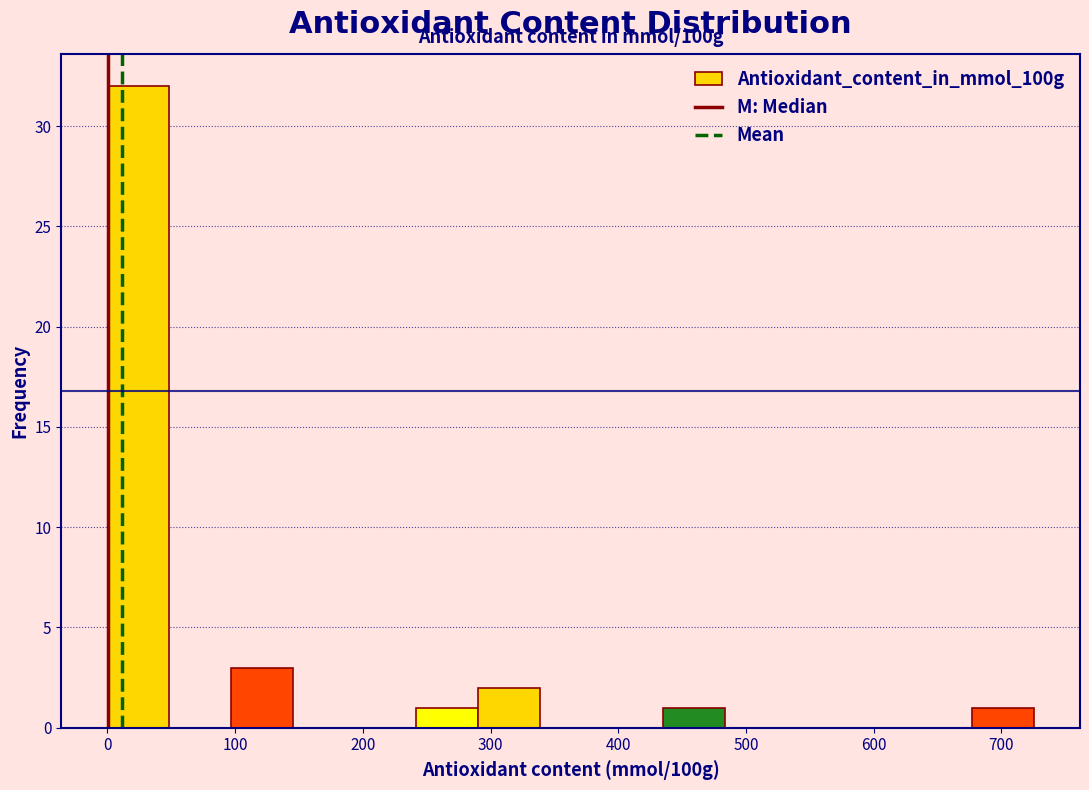

Which range on the x-axis has the tallest bar?

0 to 50